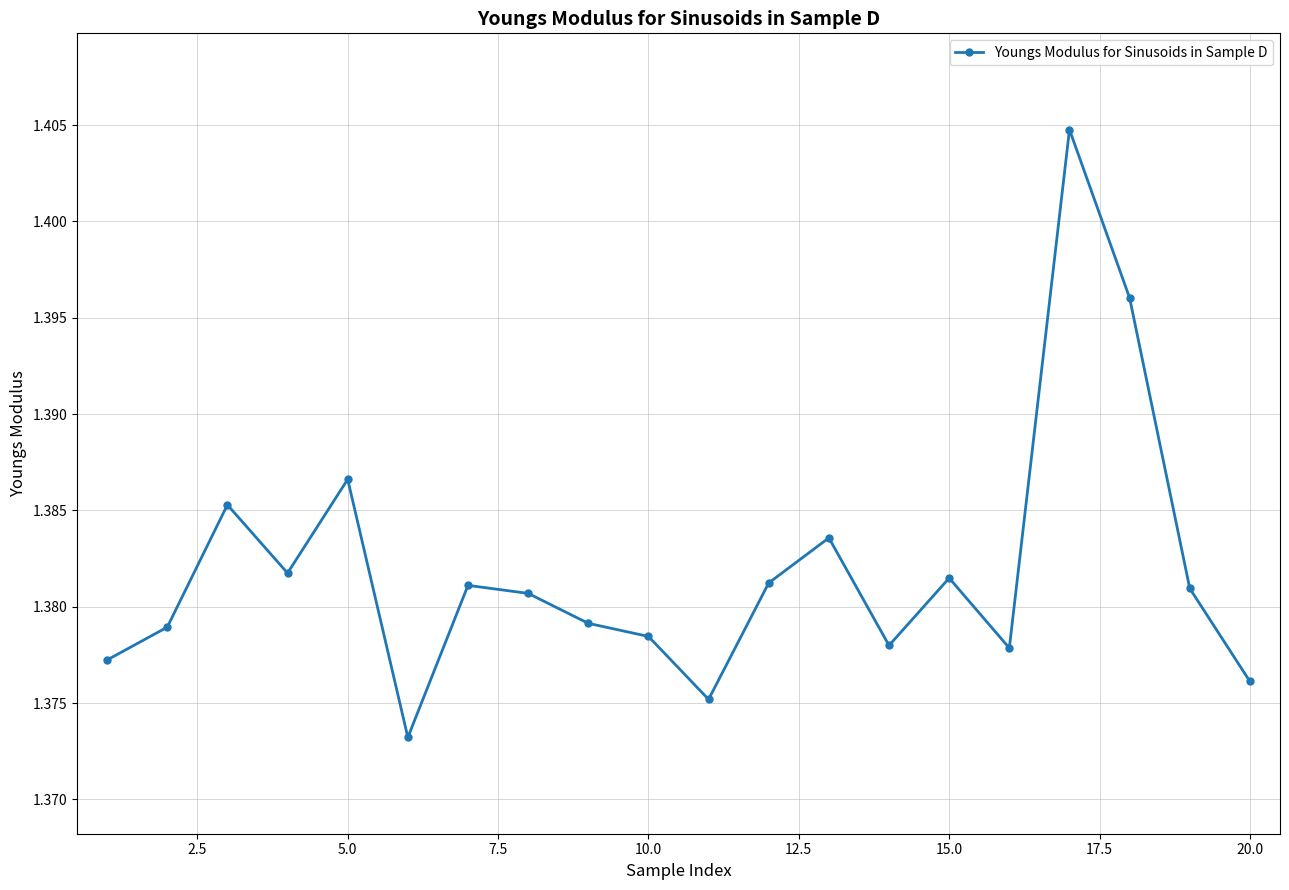

Count the values in the range 1 to 2.

20